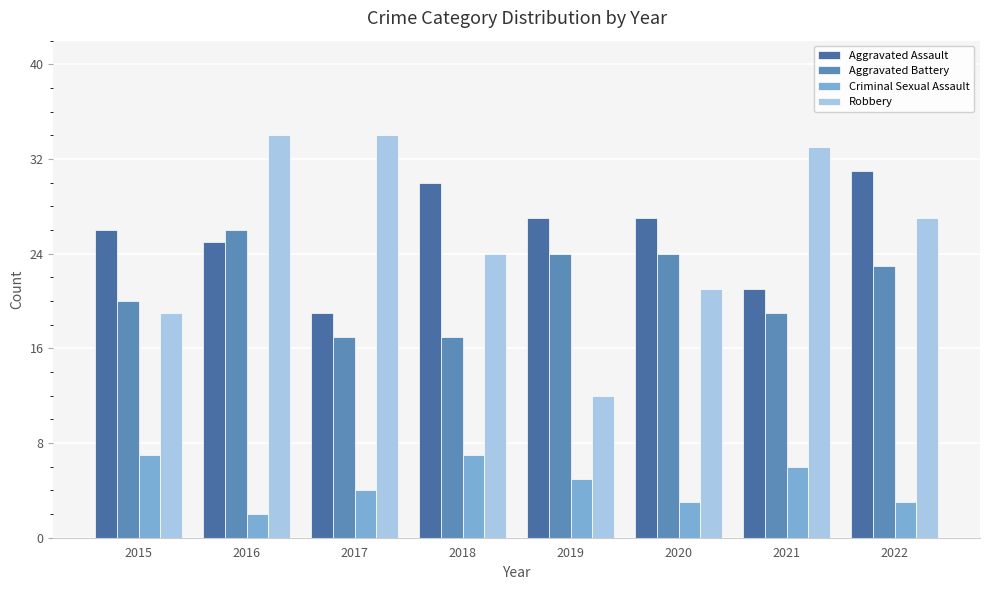

What is the sum of all Criminal Sexual Assault values?

37